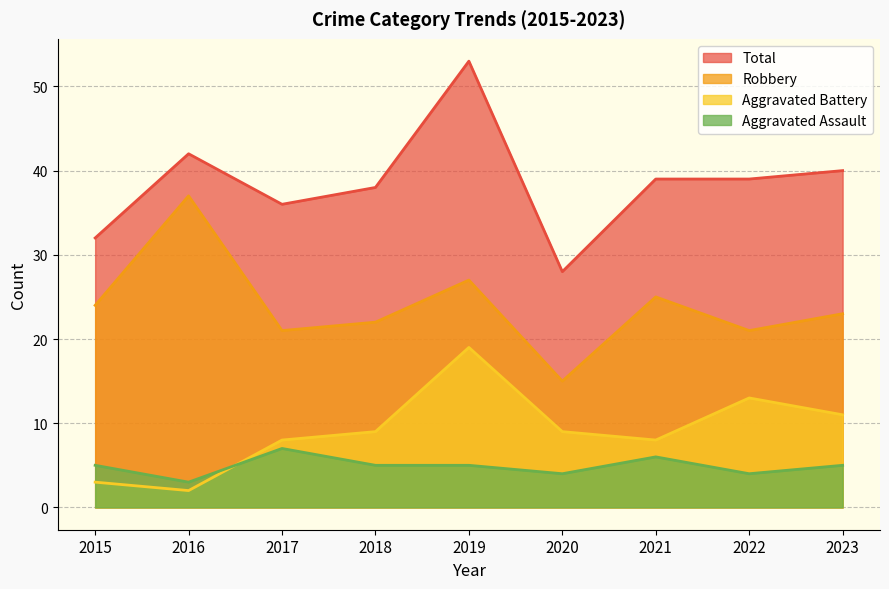

At how many categories does at least one series exceed 37?

6